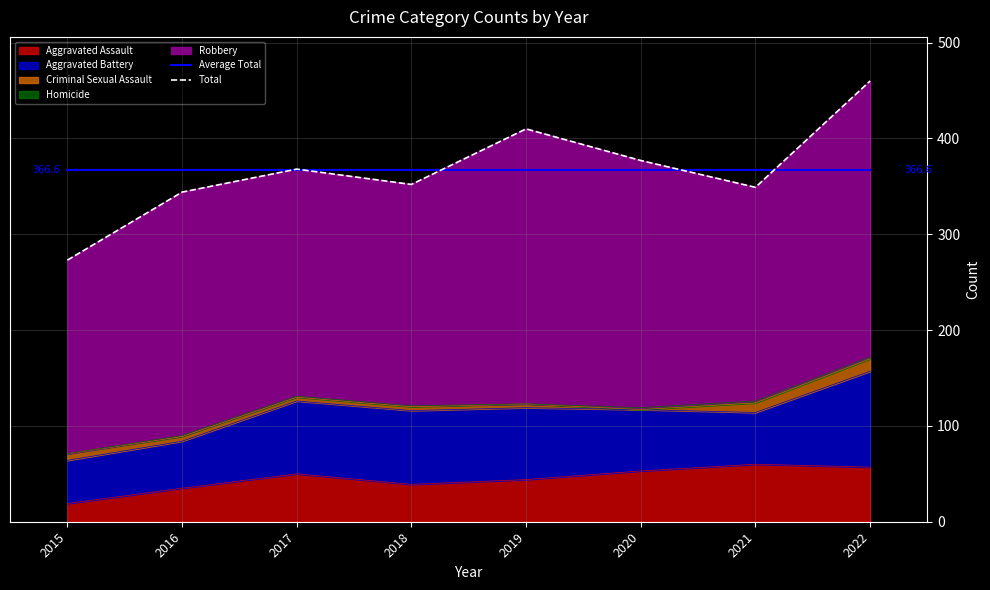

Is it true that Average Total equals 235.0 at 2019?

False